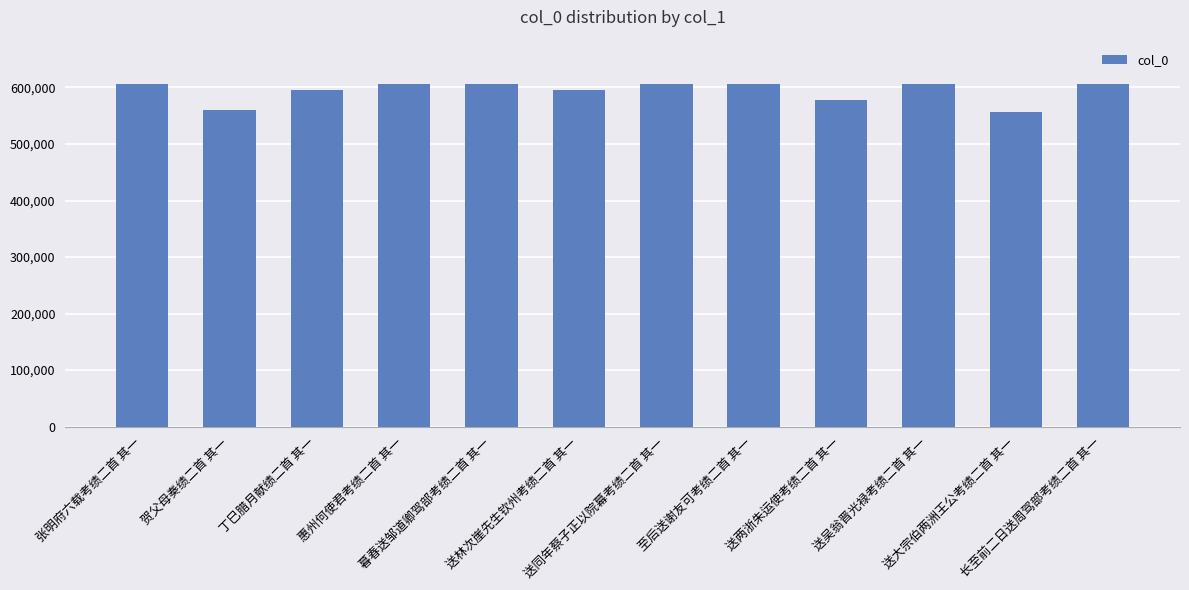

What is the average value?

594324